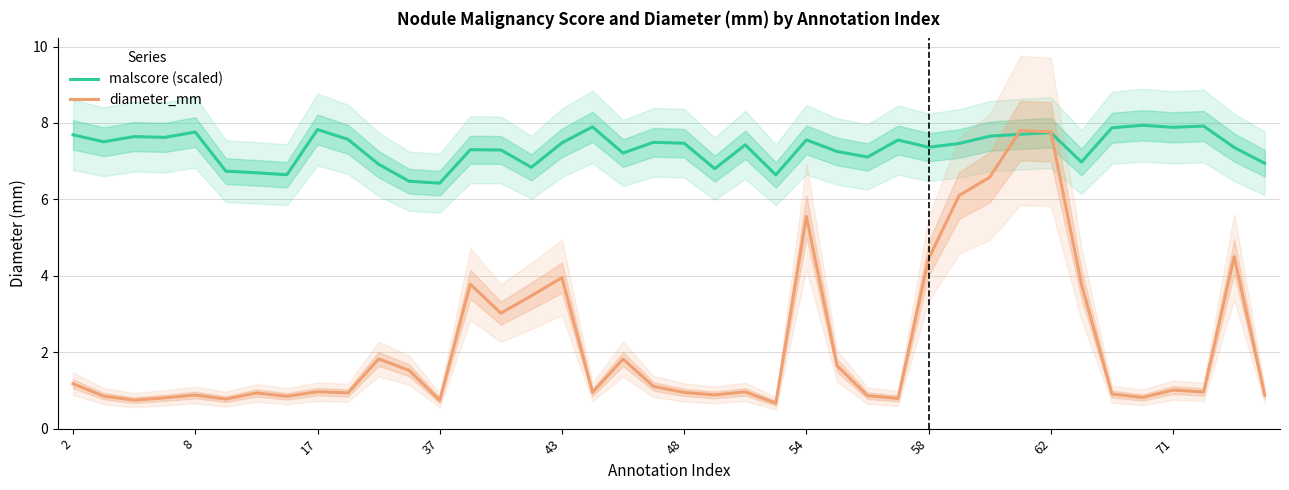

What is the maximum value for diameter_mm?

7.8